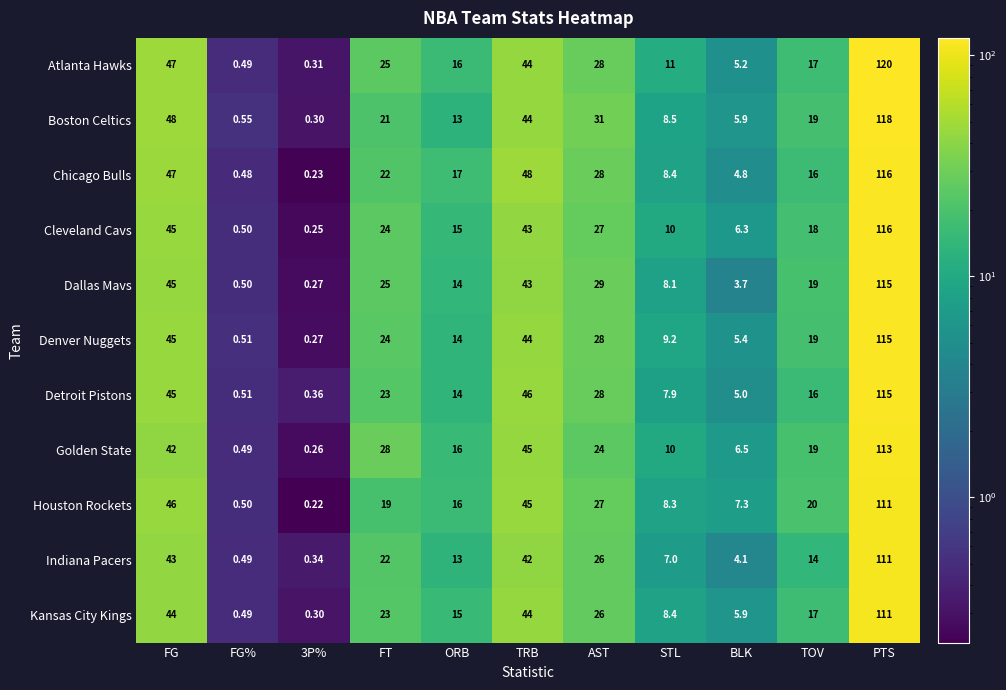

Which series has the largest range (max minus min)?

Atlanta Hawks